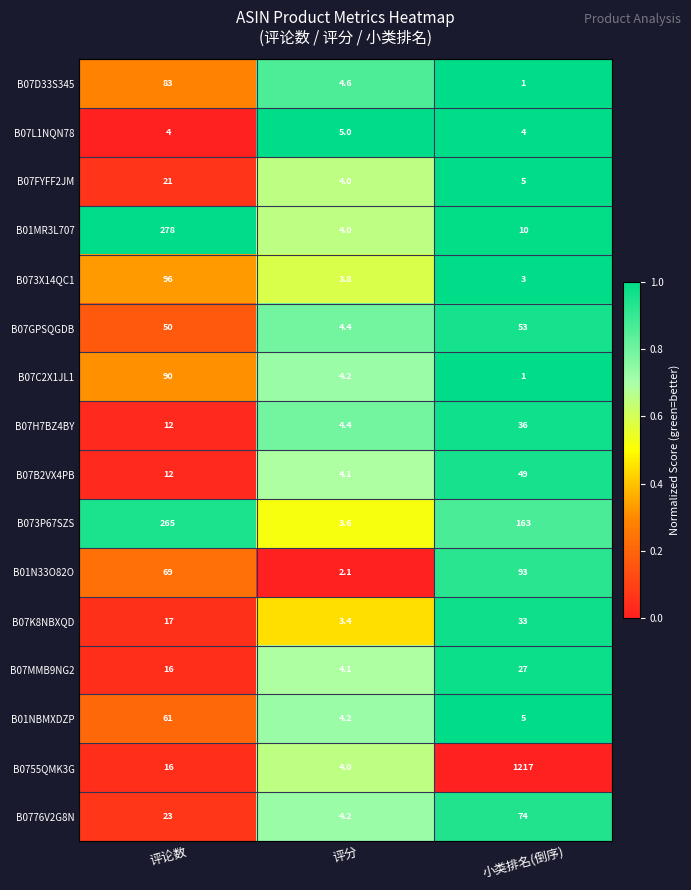

Is it true that B07GPSQGDB equals 4.4 at 评分?

True